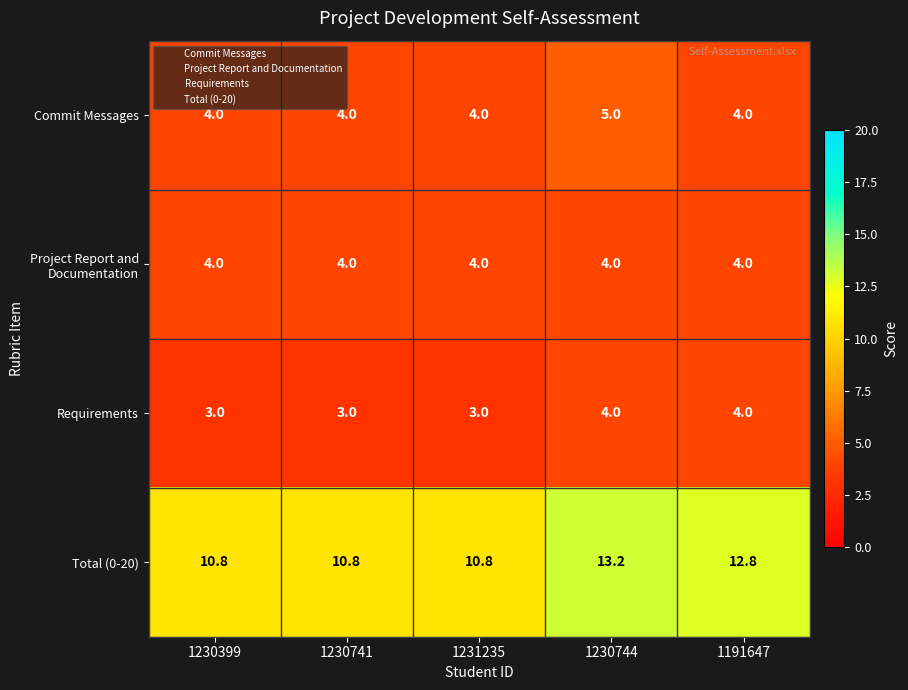

What is the total value across all series at 1230399?

21.8